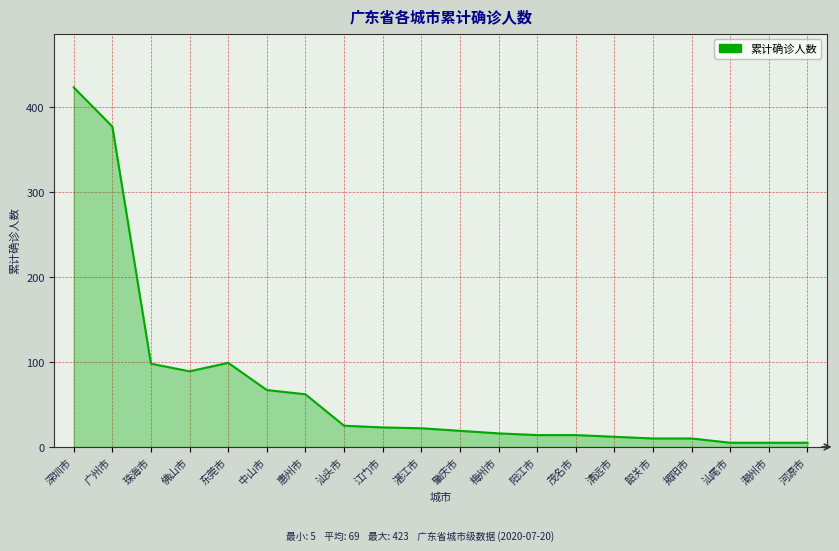

Between 中山市 and 湛江市, which is larger?

中山市